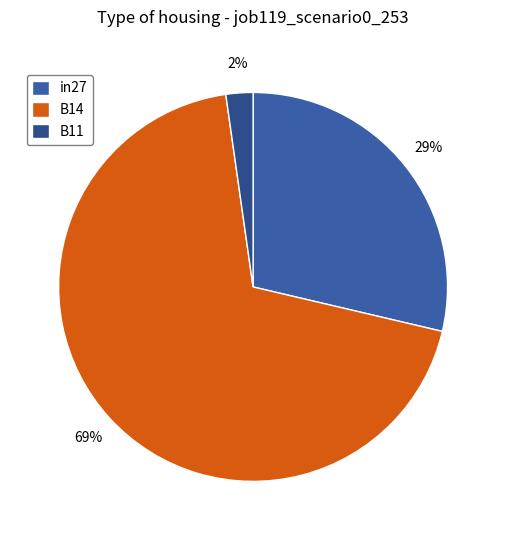

How many segments does this pie chart have?

3